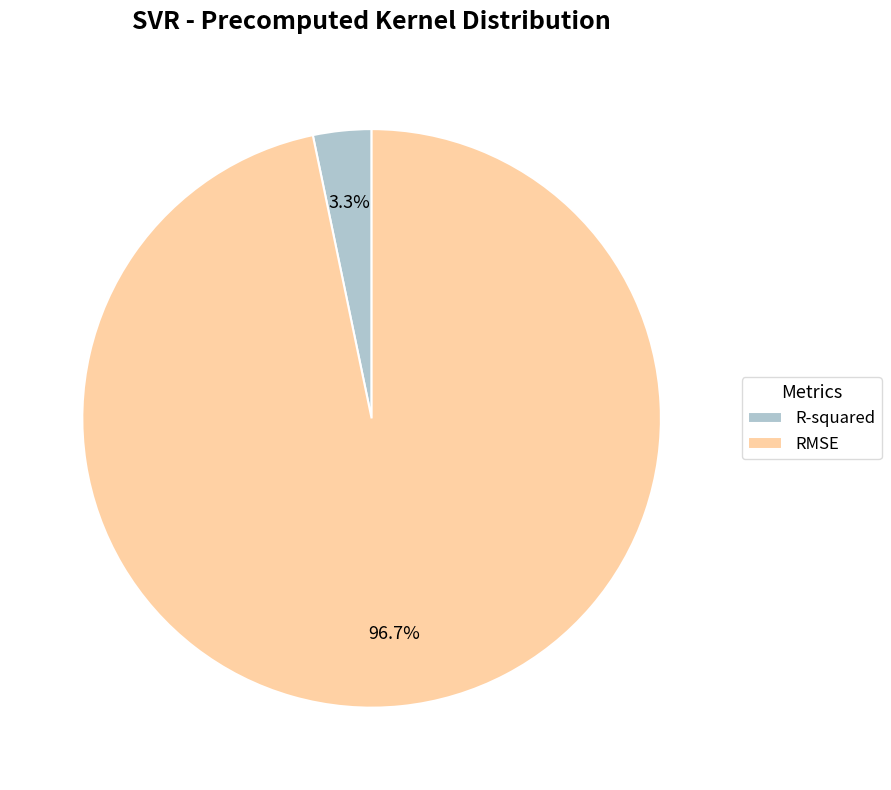

How many segments does this pie chart have?

2